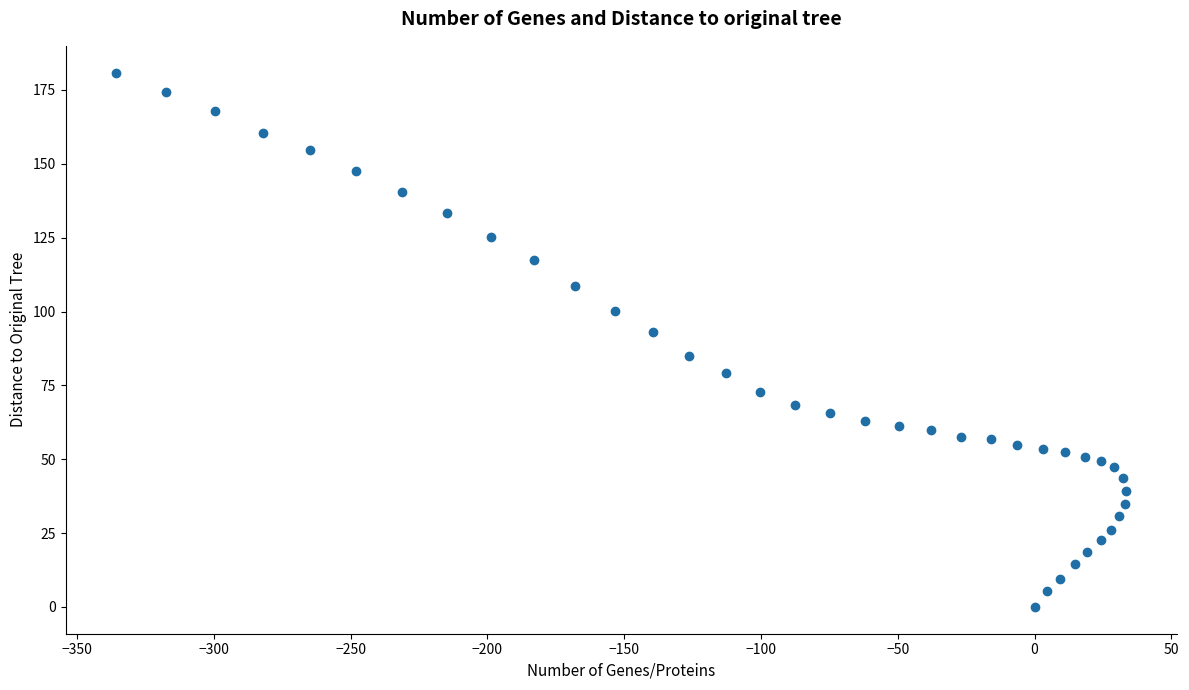

What is the range of X values (max minus min)?

369.2